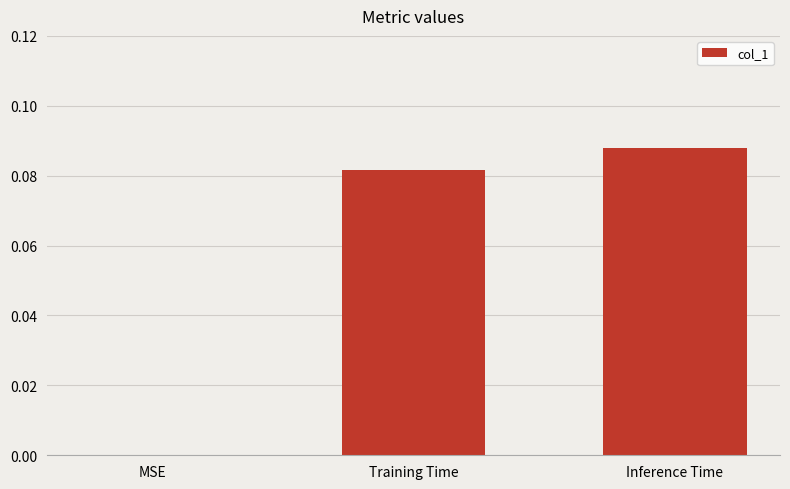

The chart shows a value of 0.1 at MSE. True or false?

False